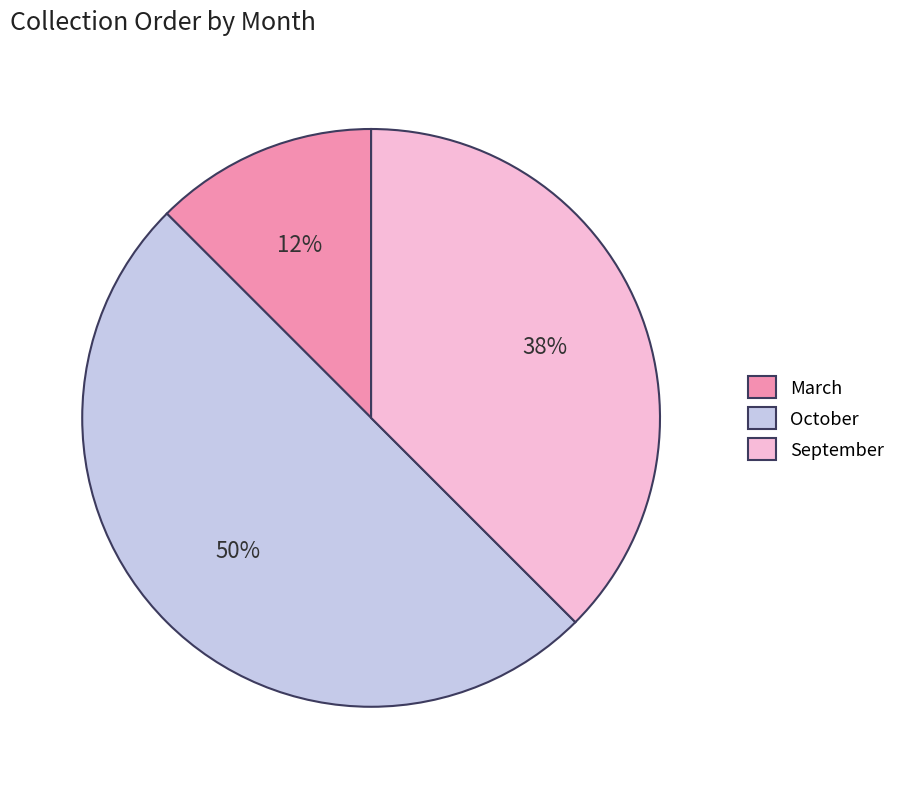

Does September represent more than half of the total?

No